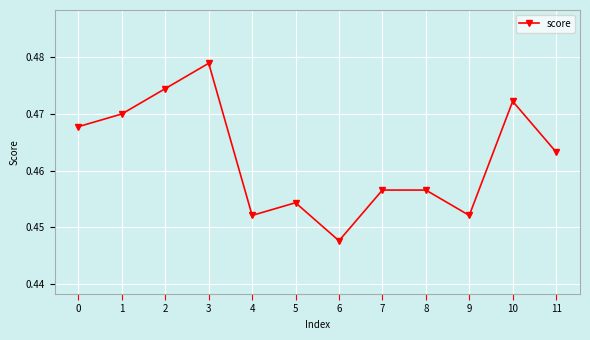

Which has a higher value, 3 or 4?

3